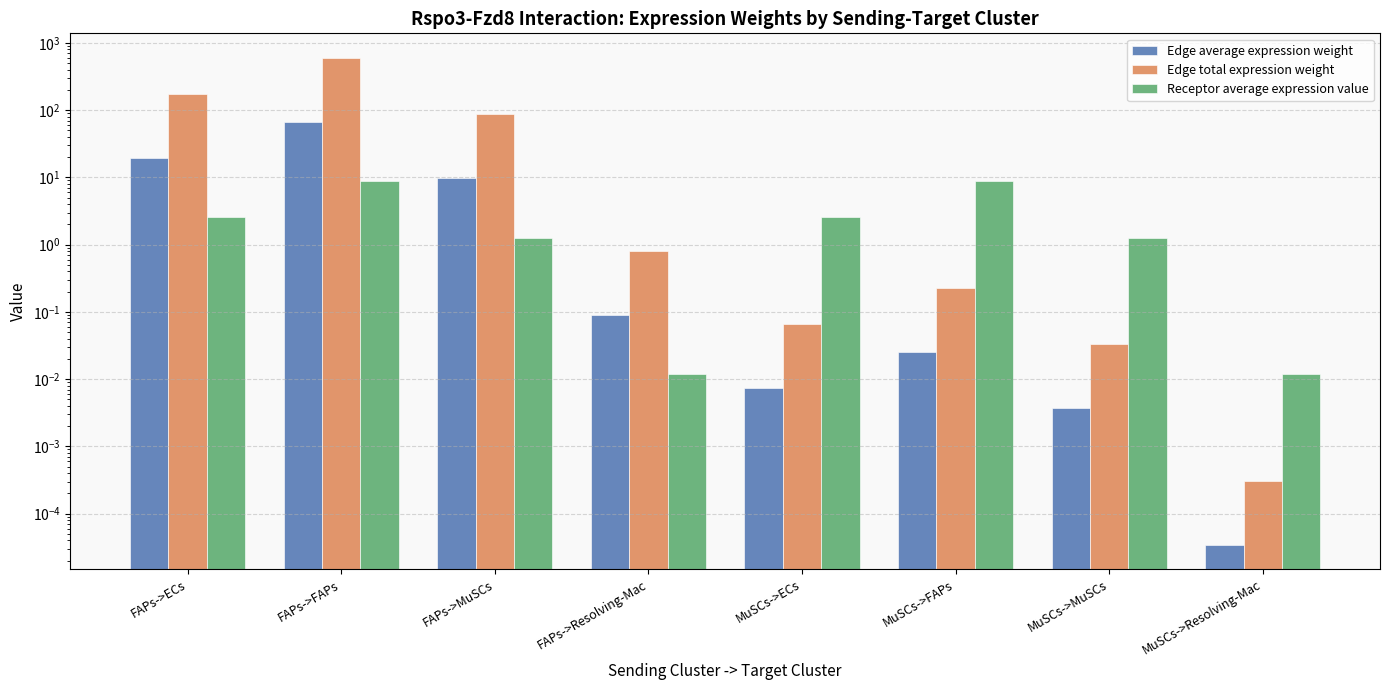

Is the value of Receptor average expression value at FAPs->MuSCs greater than the value of Edge total expression weight at FAPs->MuSCs?

No